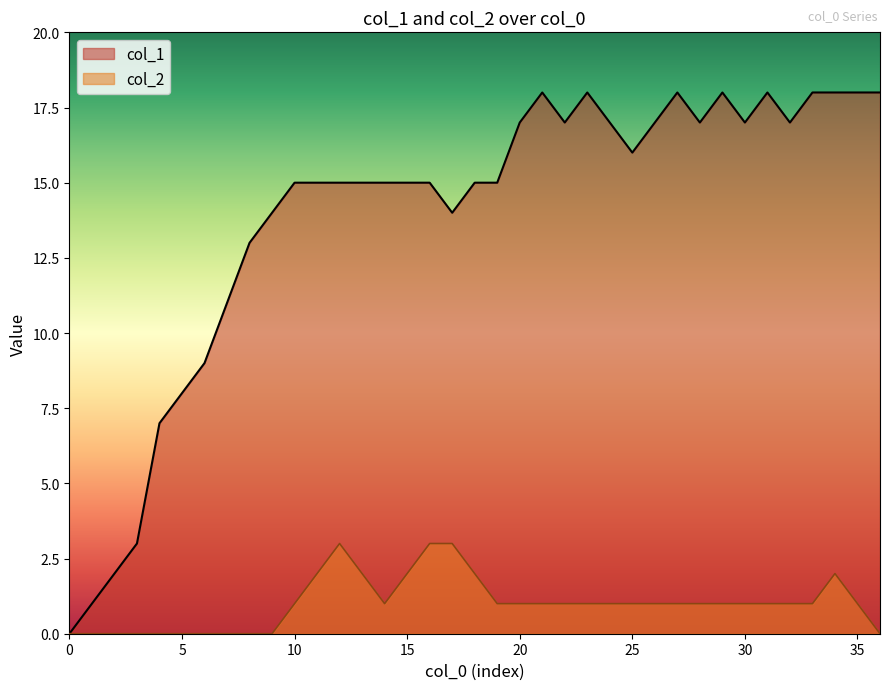

How many values in the col_1 series exceed 15?

17